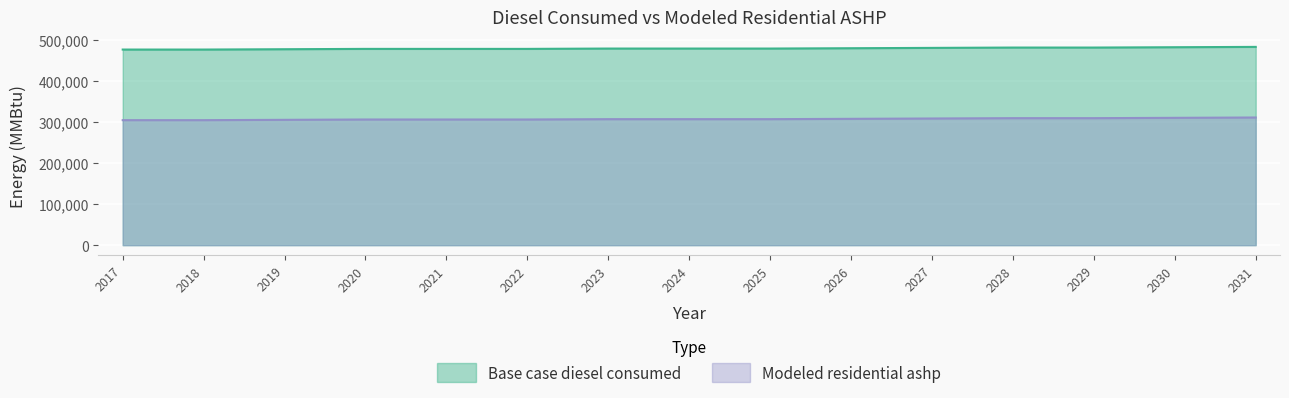

Rank the categories by Base case diesel consumed value from highest to lowest.

2031, 2030, 2029, 2028, 2027, 2026, 2025, 2024, 2023, 2022, 2021, 2020, 2019, 2018, 2017